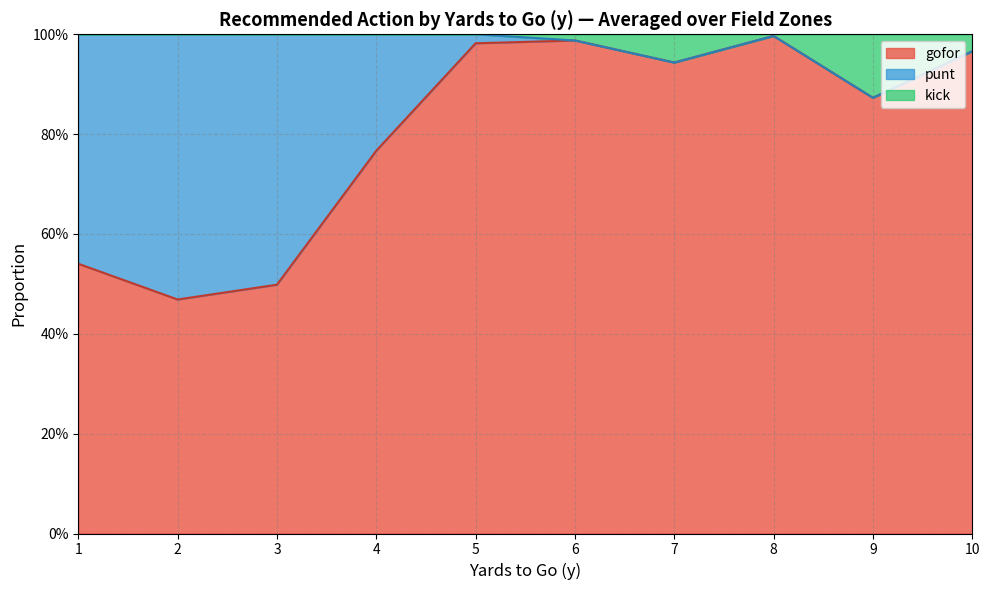

What is the sum of the gofor values at 10 and 9?

1.9